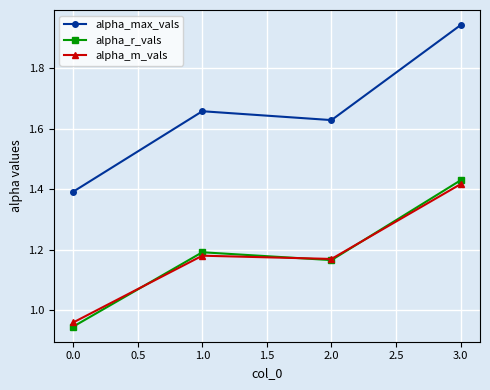

Which series has the widest spread of values?

alpha_max_vals